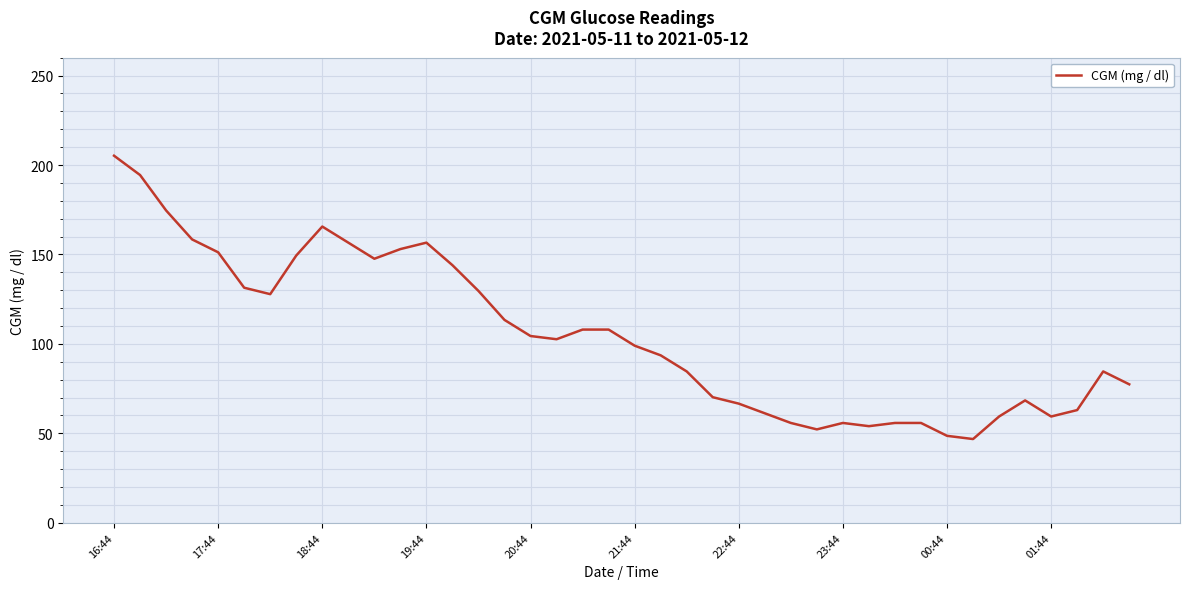

Count the number of data series in this chart.

1